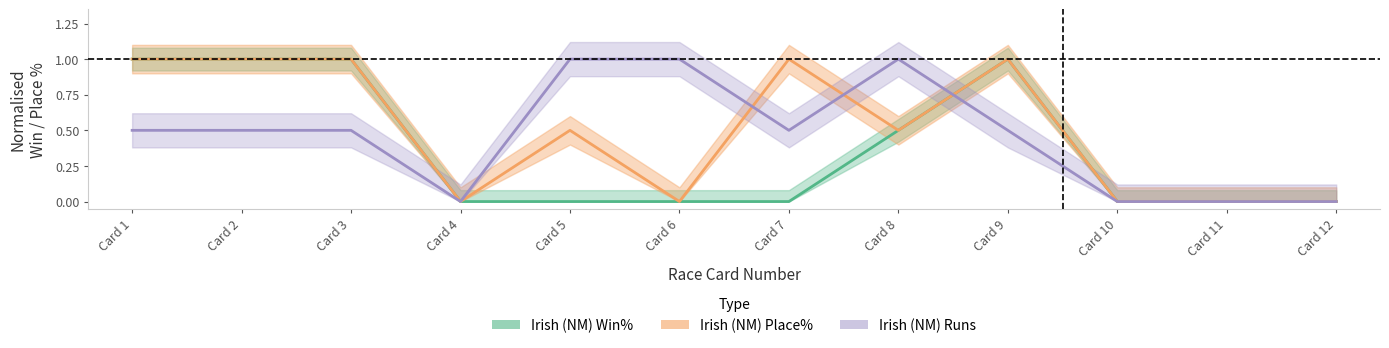

What is the difference between the maximum and minimum values in the Irish (NM) Win% series?

1.0